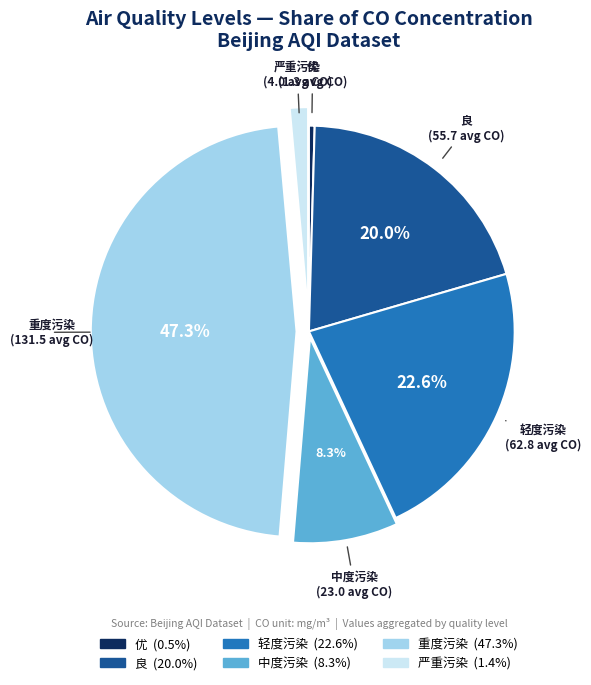

To the nearest percent, what percentage of the pie is 良?

20%